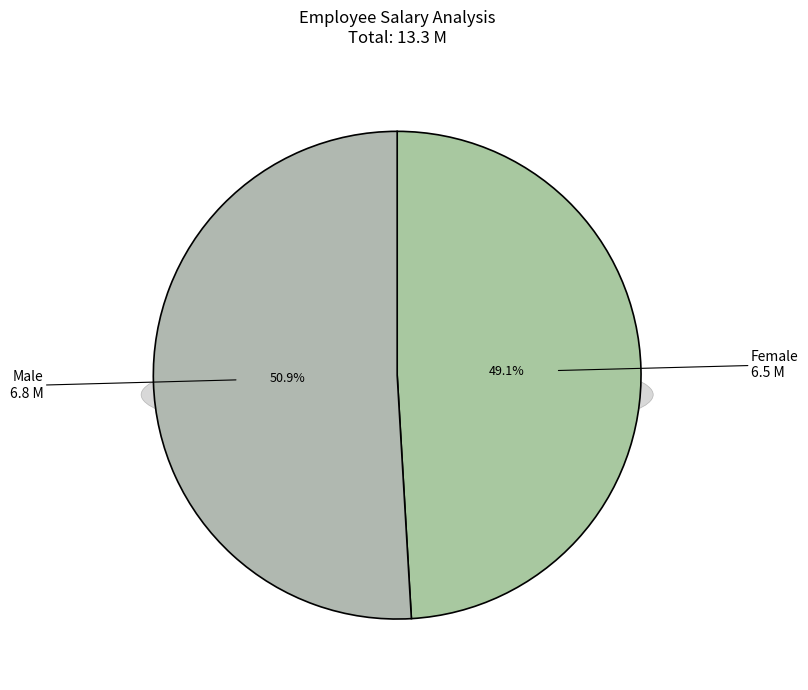

Is it true that Male is 57% of the pie?

False